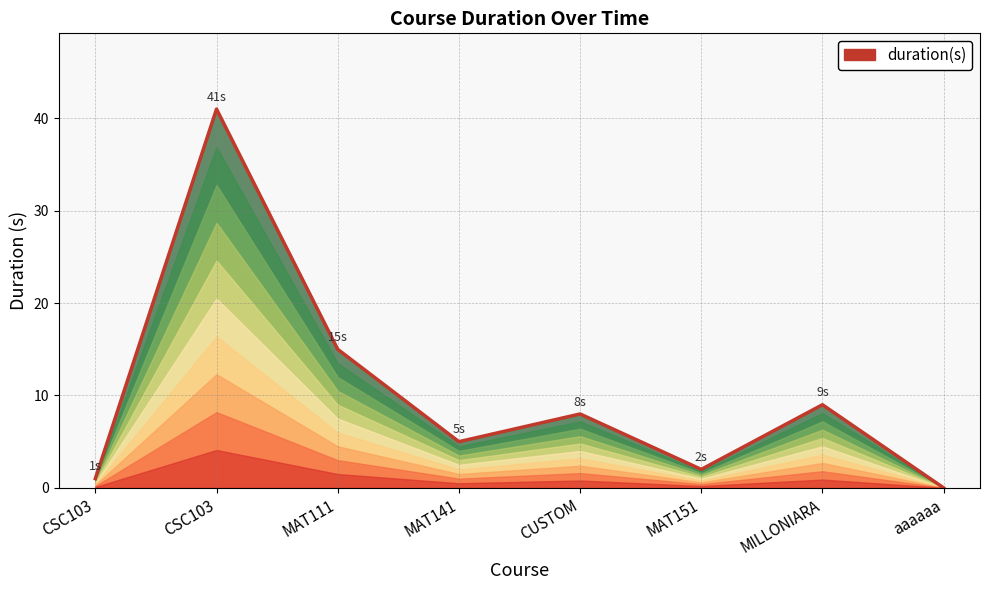

List the labels in order of value, largest first.

CSC103, MAT111, MILLONIARA, CUSTOM, MAT141, MAT151, CSC103, aaaaaa